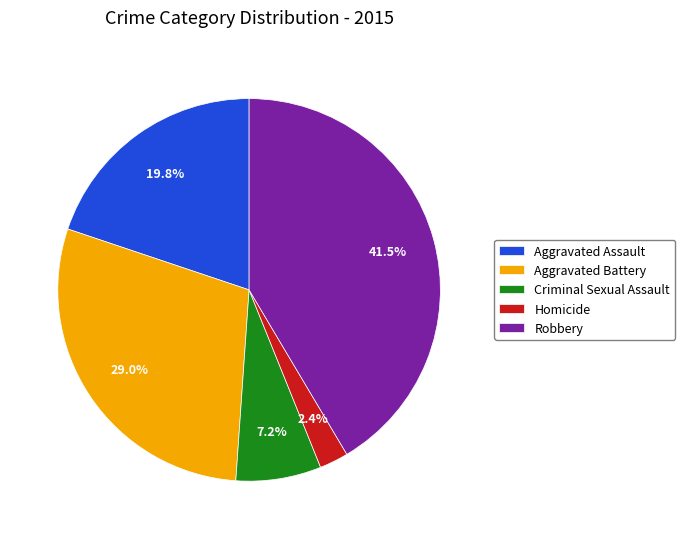

Count the number of slices in the pie.

5